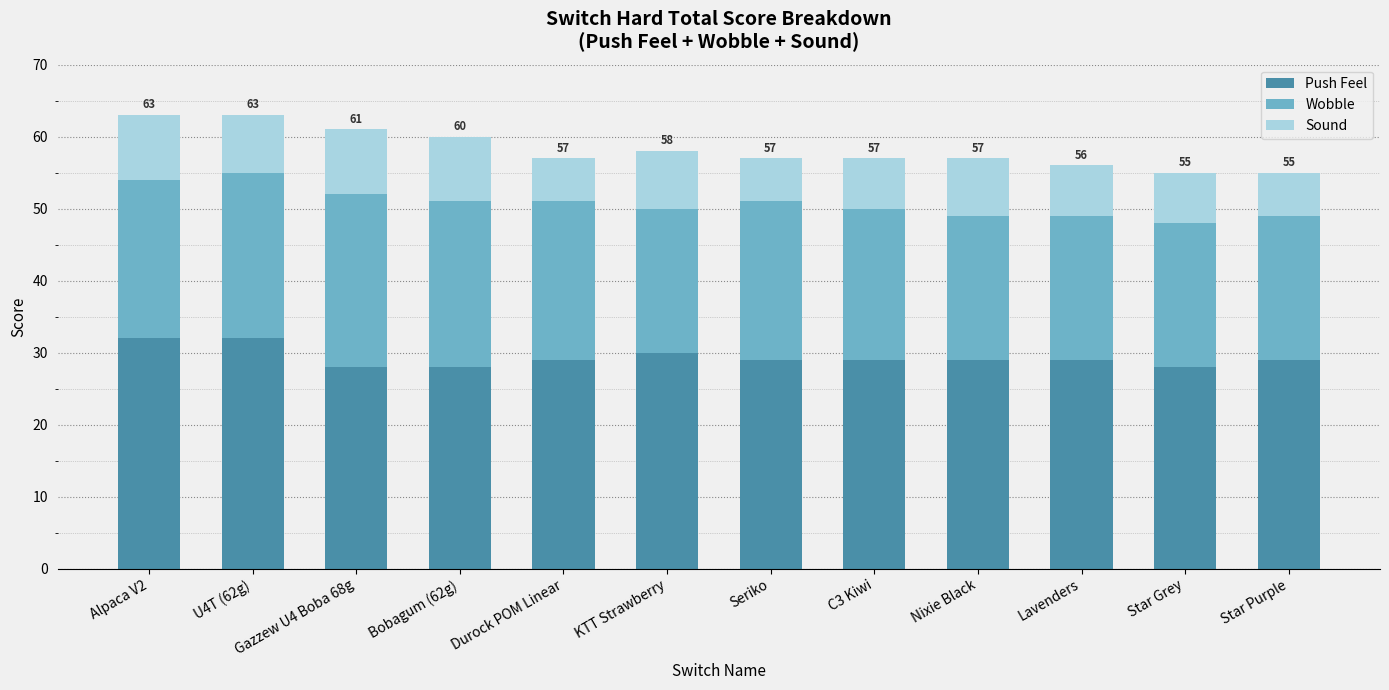

What is the total value across all series at Bobagum (62g)?

60